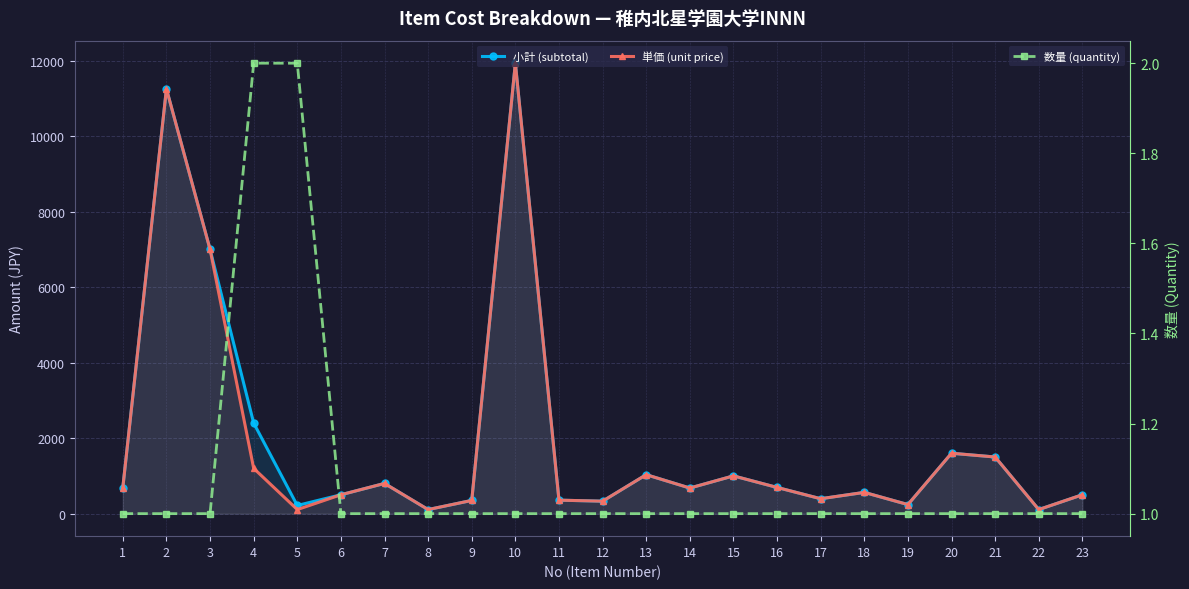

What are all the series names shown in the legend?

小計 (subtotal), 単価 (unit price), 数量 (quantity)